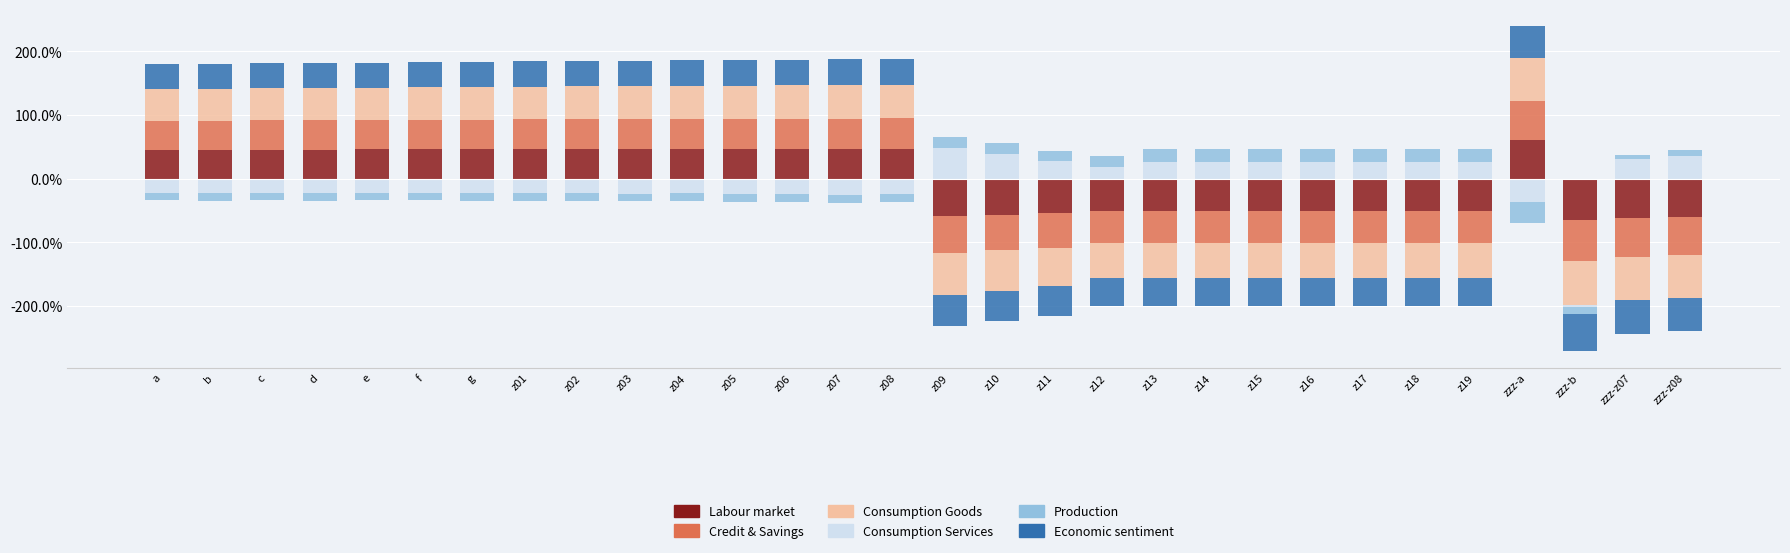

How many positive values does the Economic sentiment series have?

16